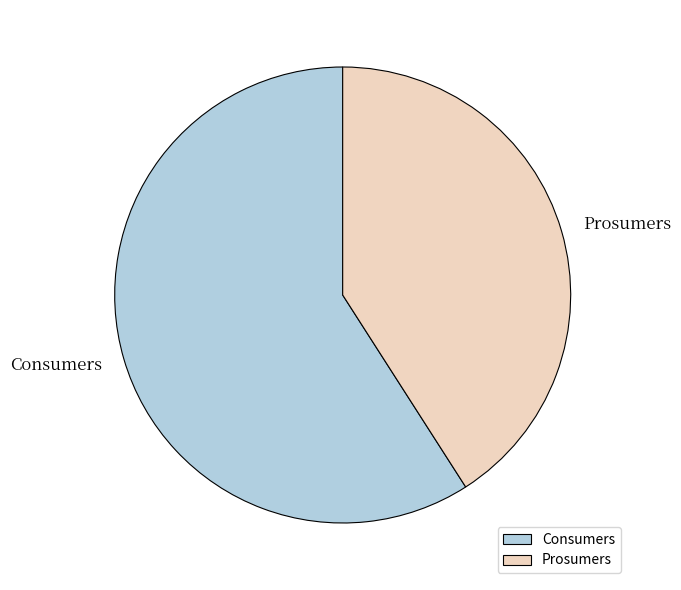

Does Consumers account for over 50% of the chart?

Yes